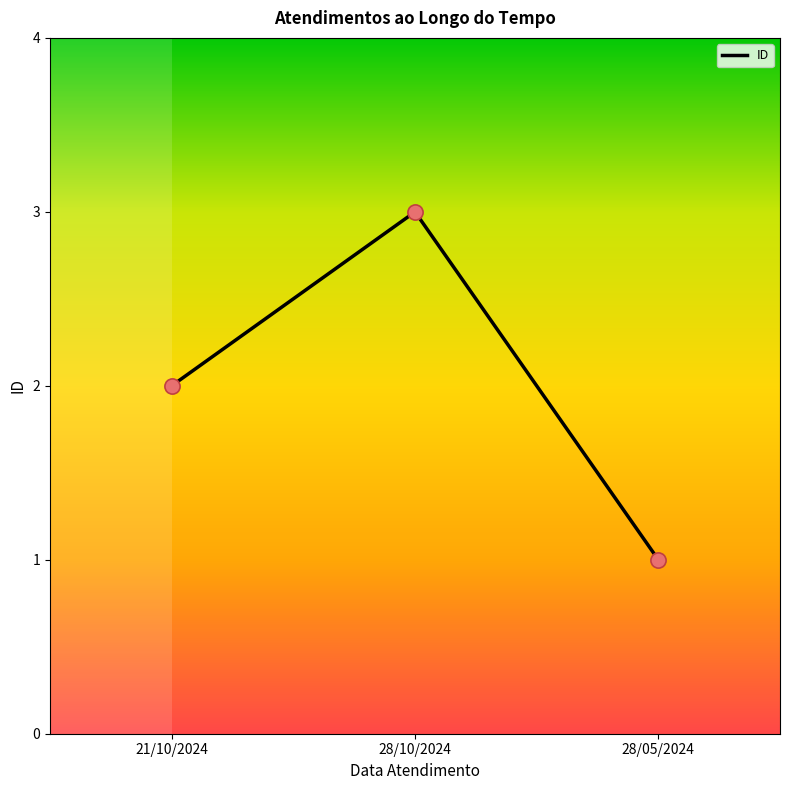

Between 21/10/2024 and 28/05/2024, which is larger?

21/10/2024